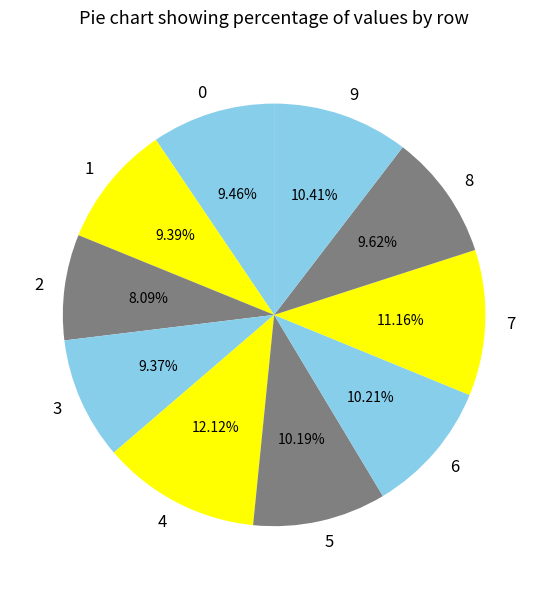

Which slice is the largest?

4